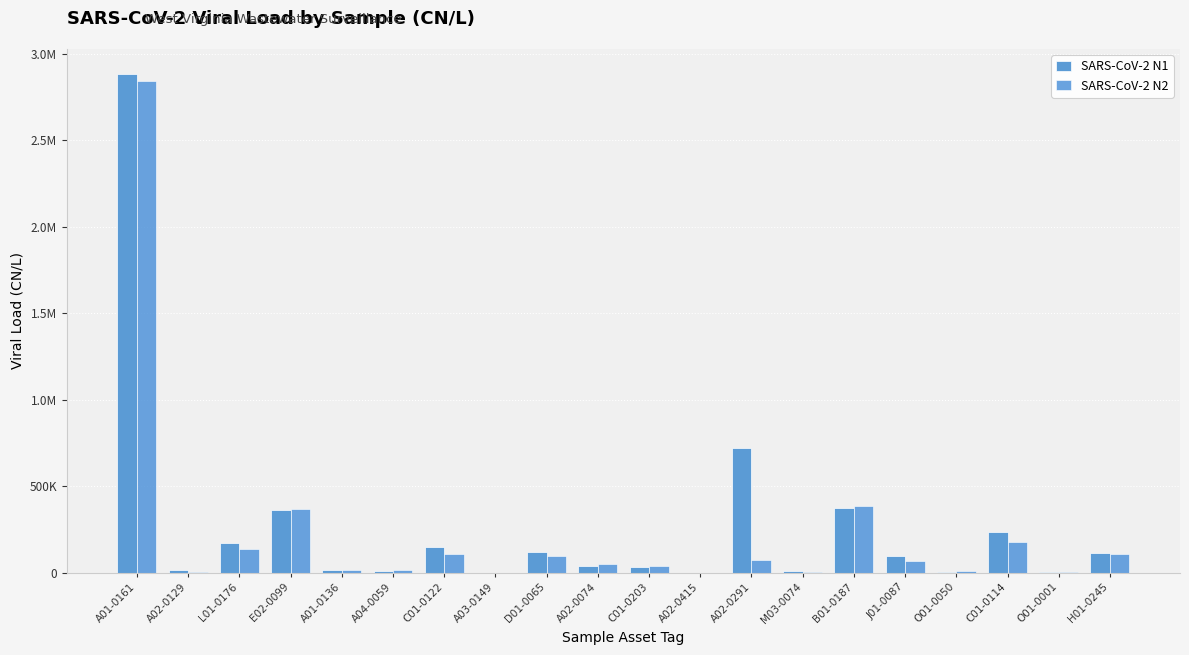

Are the bars grouped side by side (vs. stacked)?

Yes